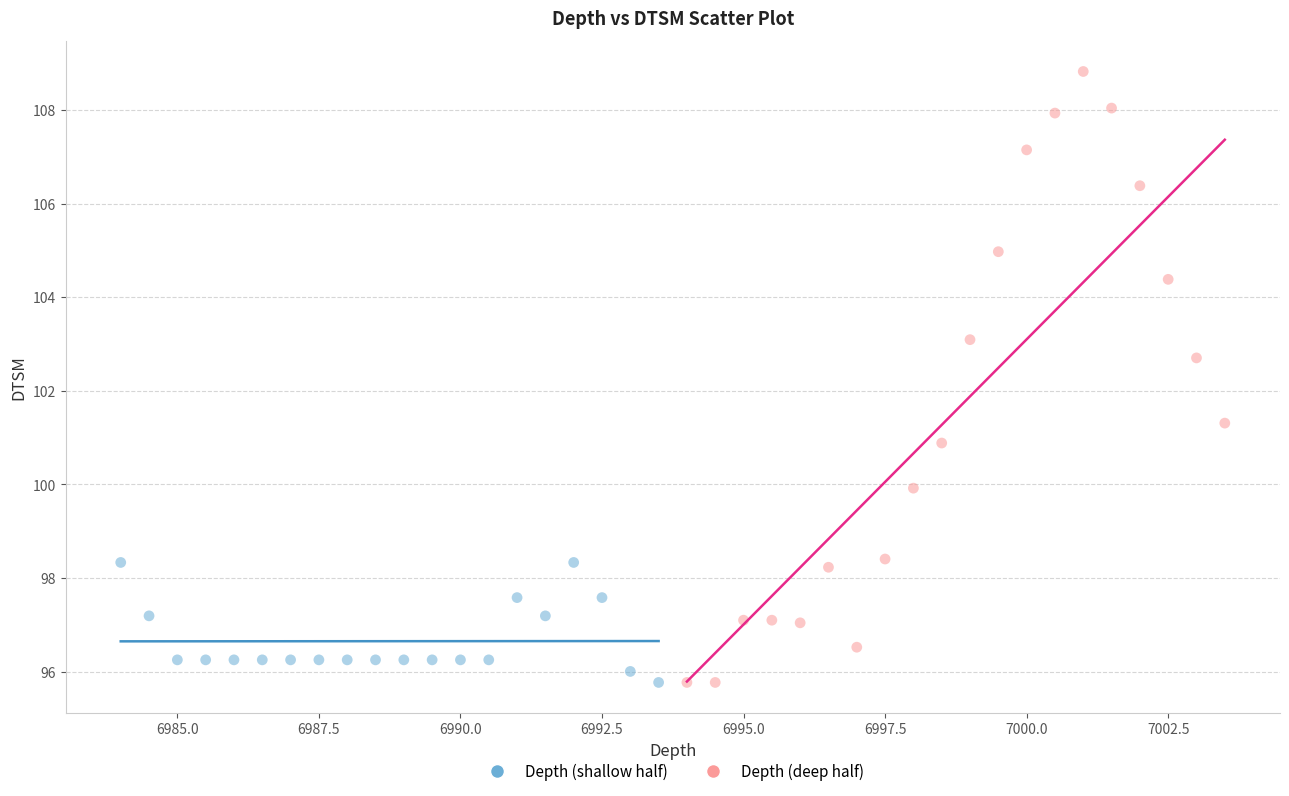

Which series has the largest Y range (max minus min)?

Depth (deep half)